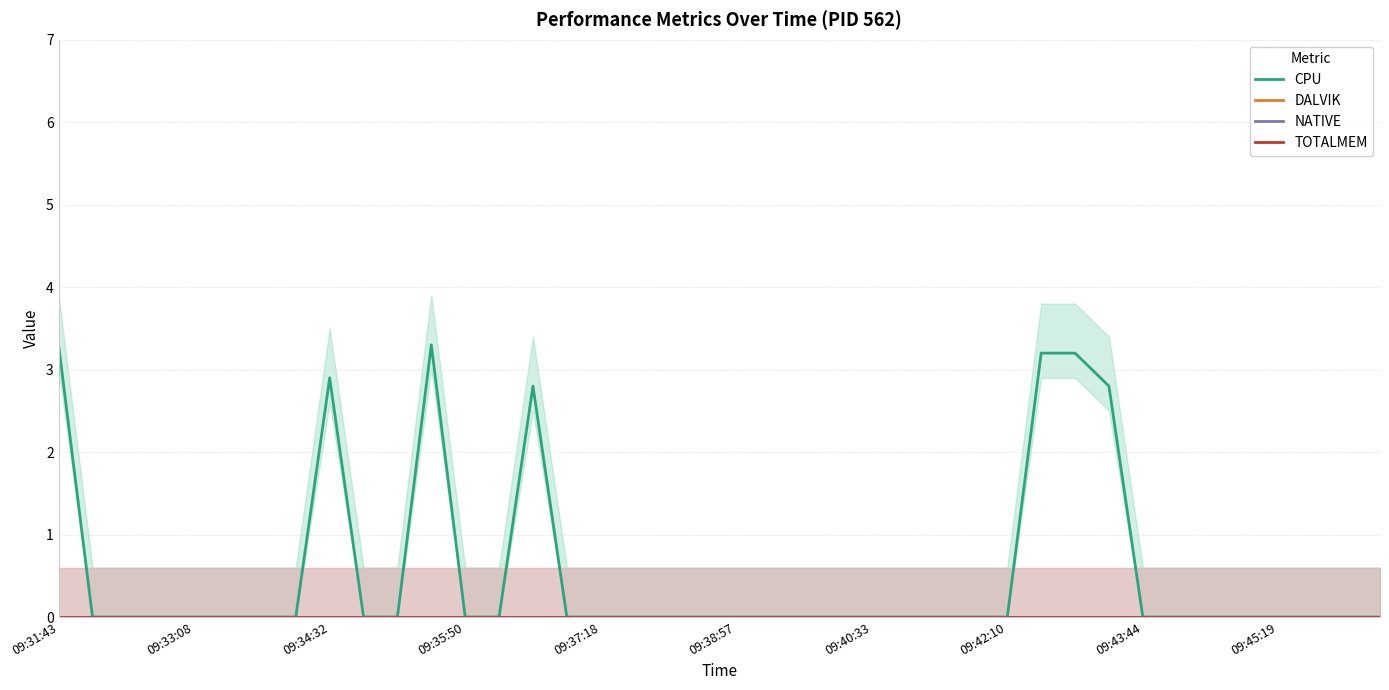

Which series has the largest range (max minus min)?

CPU